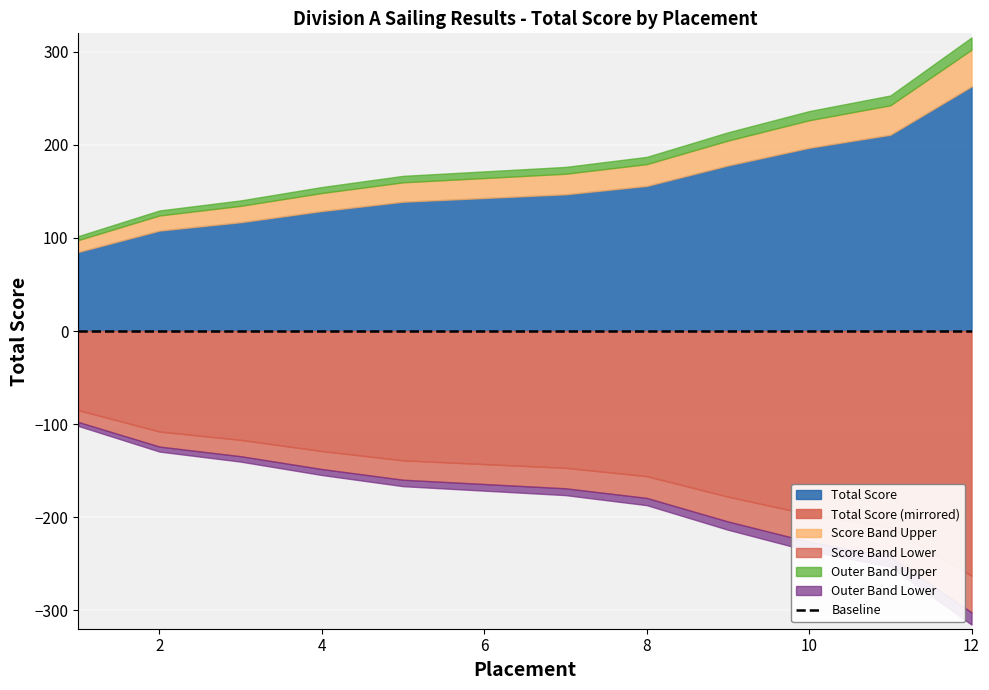

Reading left to right, list all the values displayed in this chart.

85	108	117	129	139	143	147	156	178	197	211	263